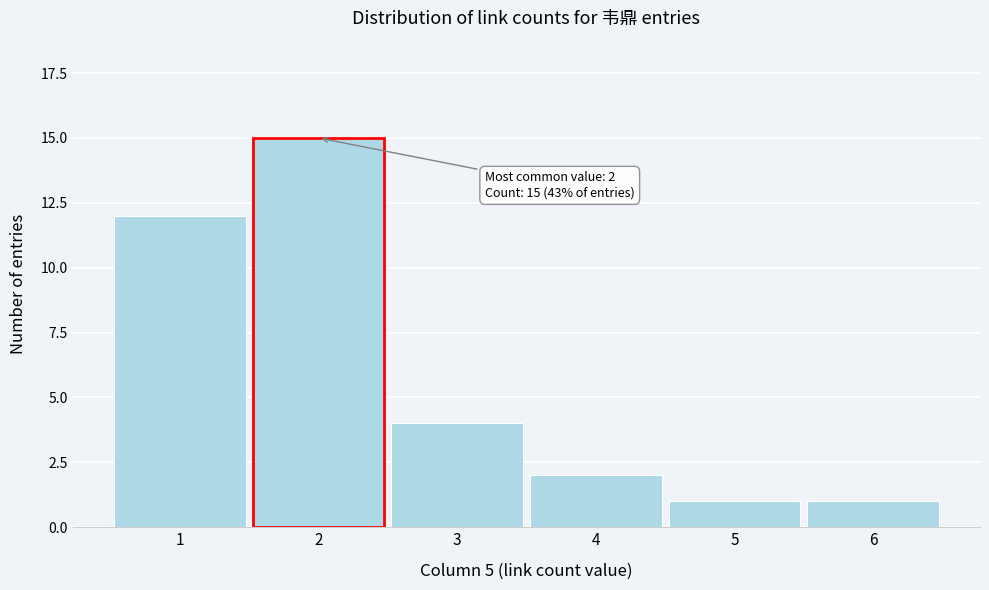

Reading left to right, transcribe all the data shown in this chart.

12	15	4	2	1	1